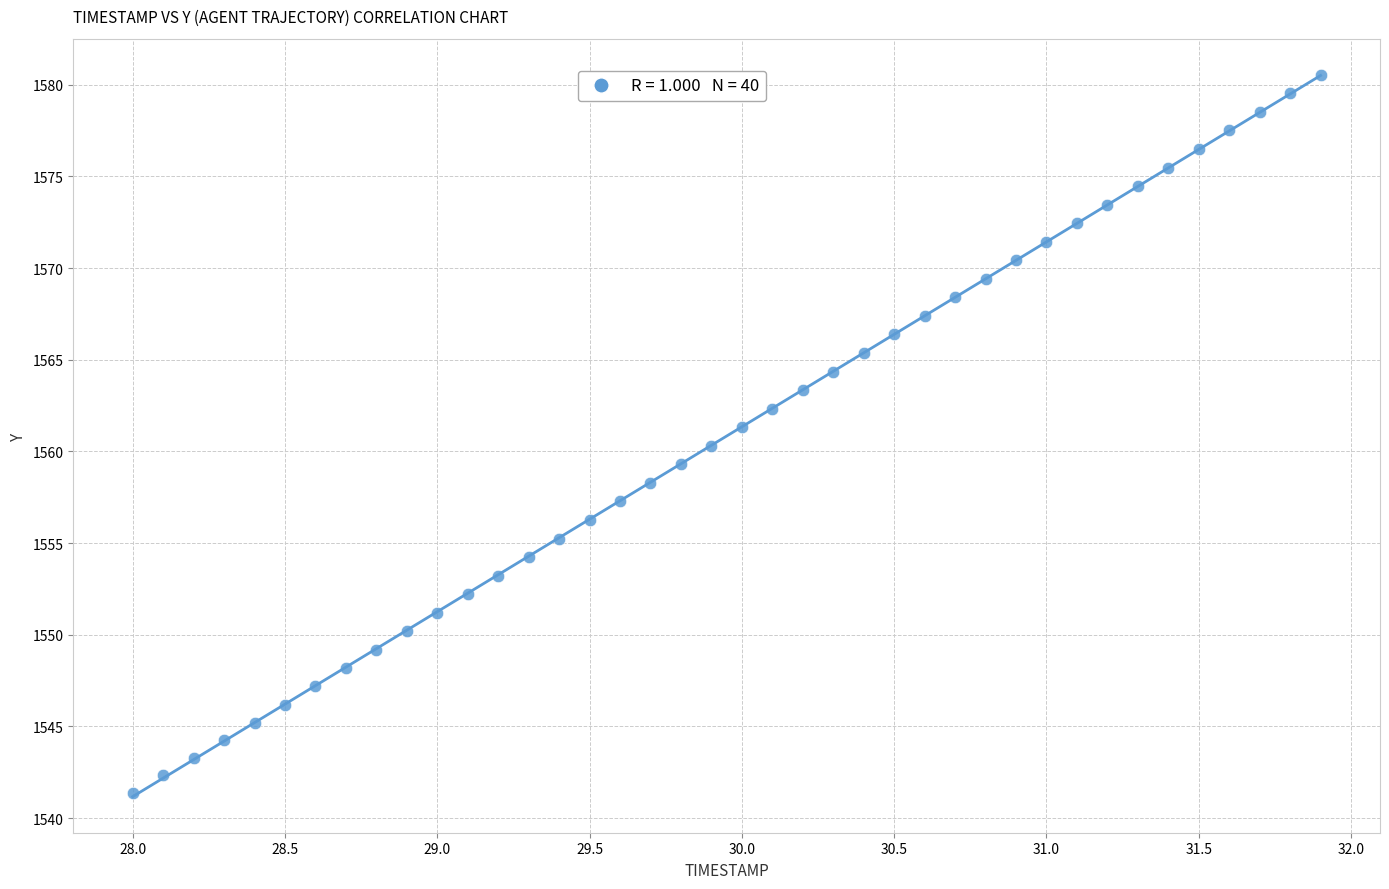

What is the range of X values (max minus min)?

3.9